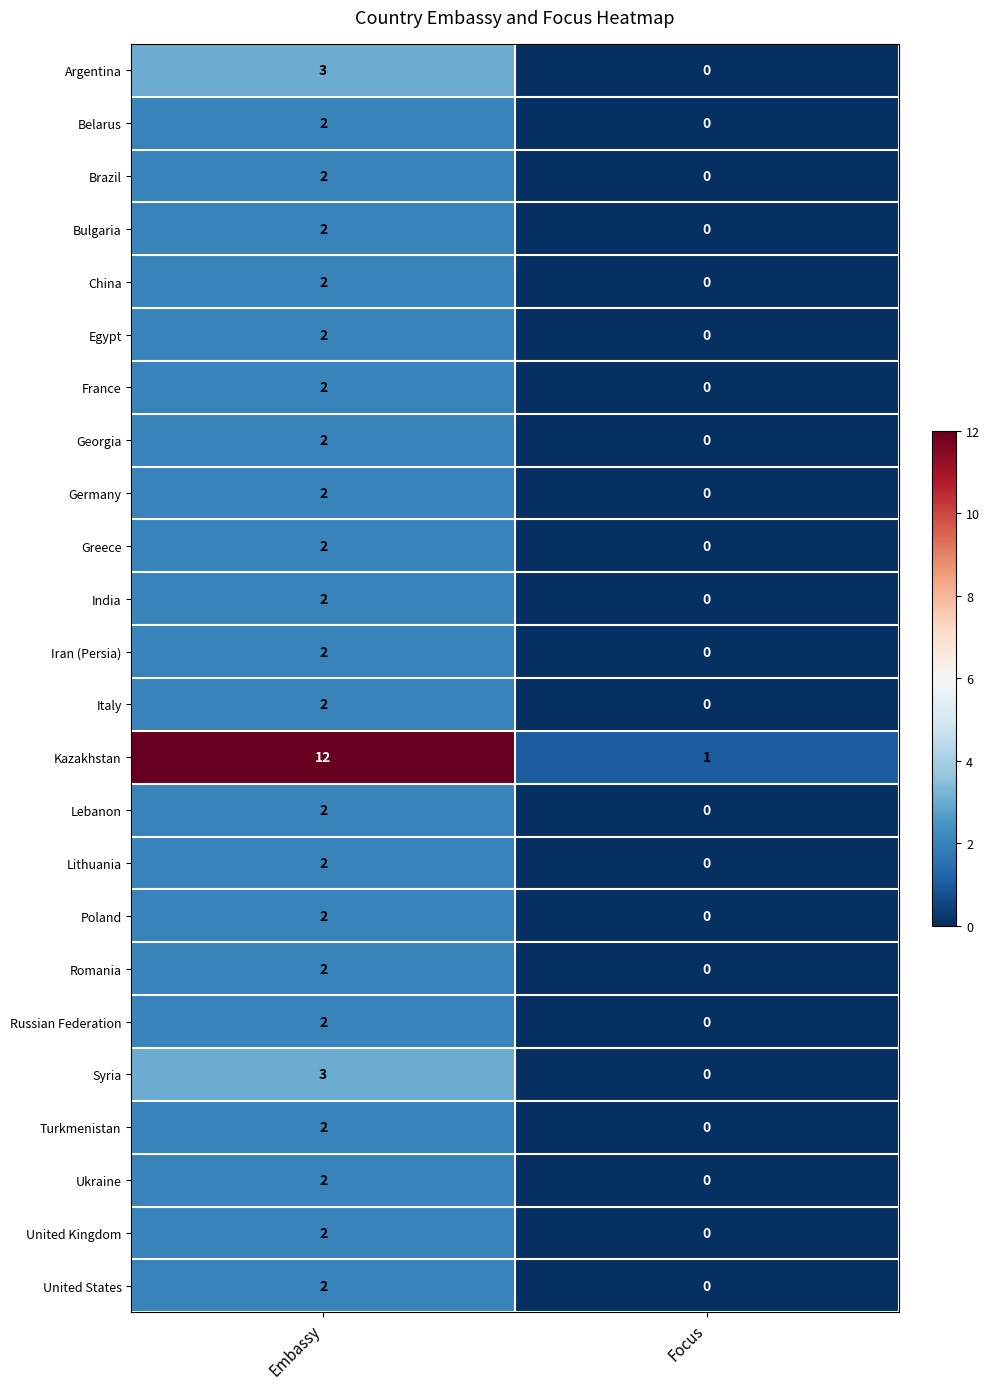

What is the total value across all series at Focus?

1